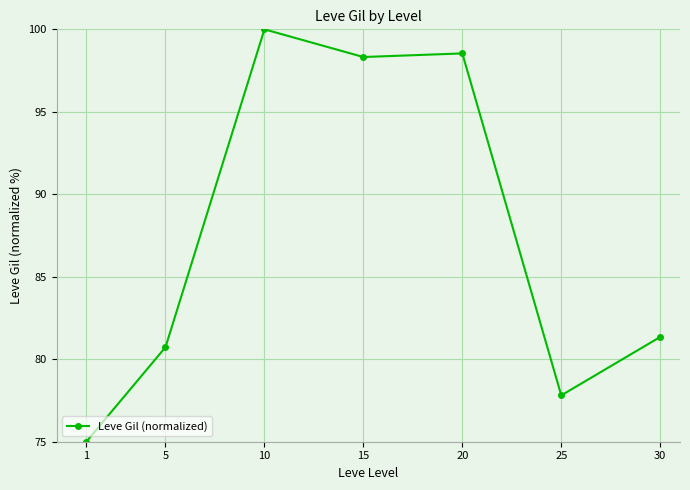

What is the change in value from 10 to 30?

-18.6